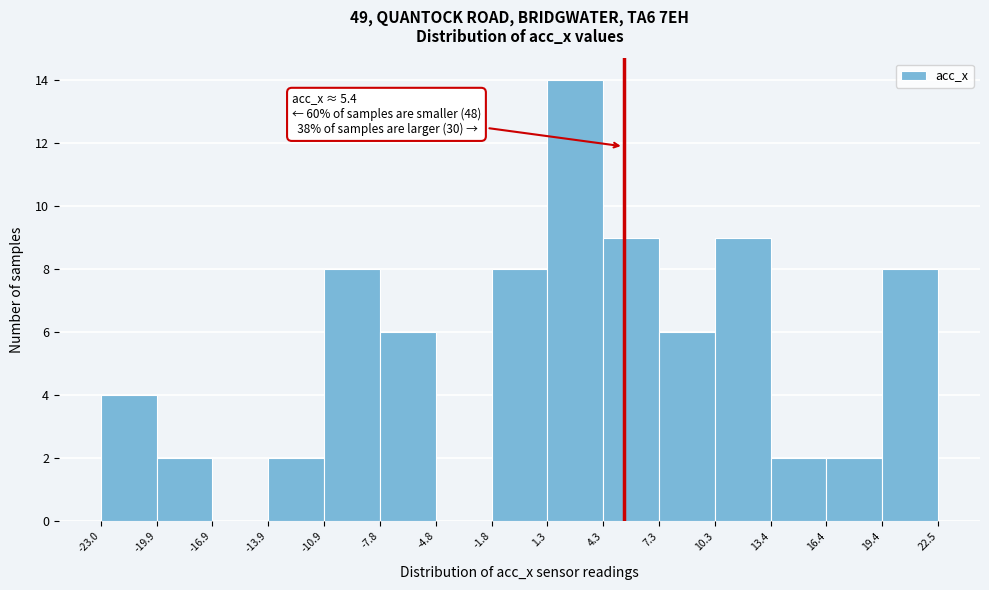

Which range on the x-axis has the tallest bar?

1.3 to 4.3